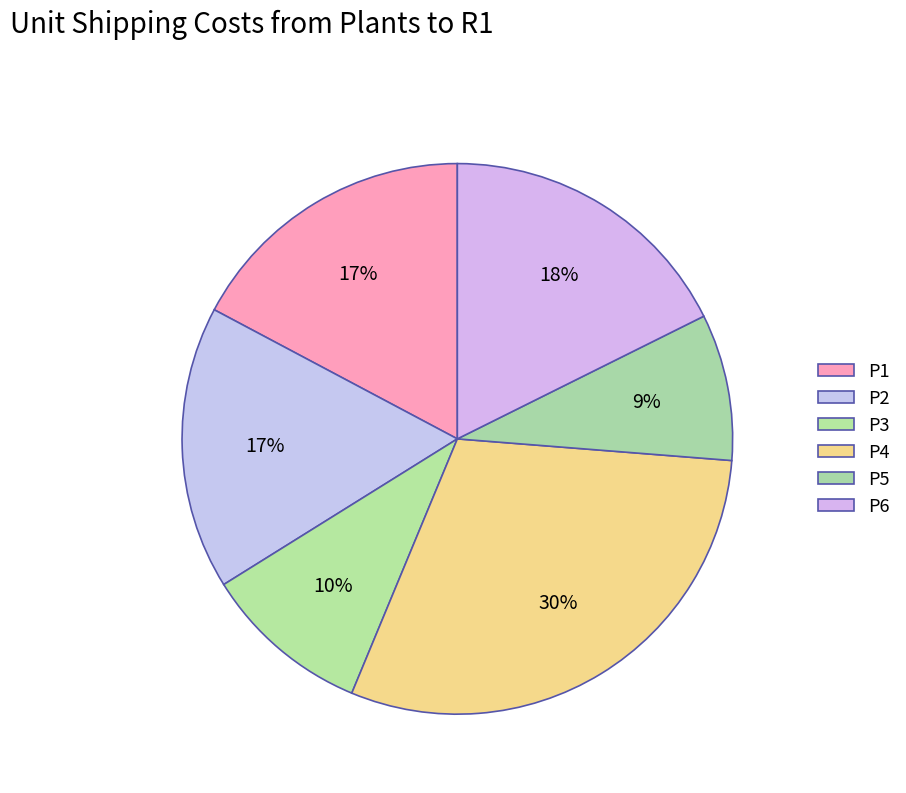

Is there any slice that represents more than half of the pie?

No